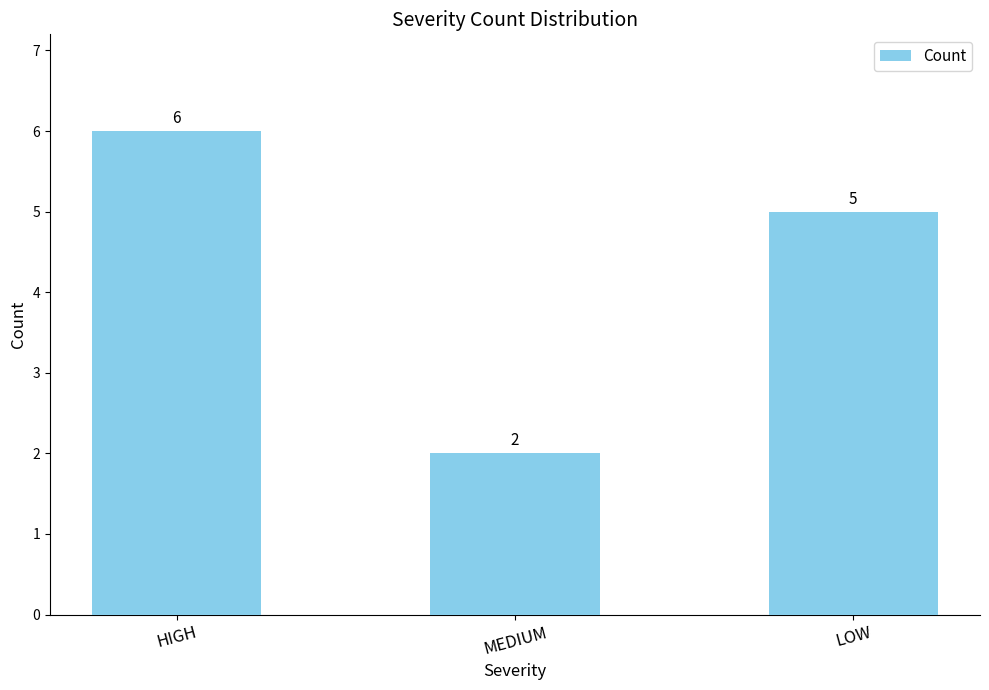

What is the difference between the maximum and minimum values?

4